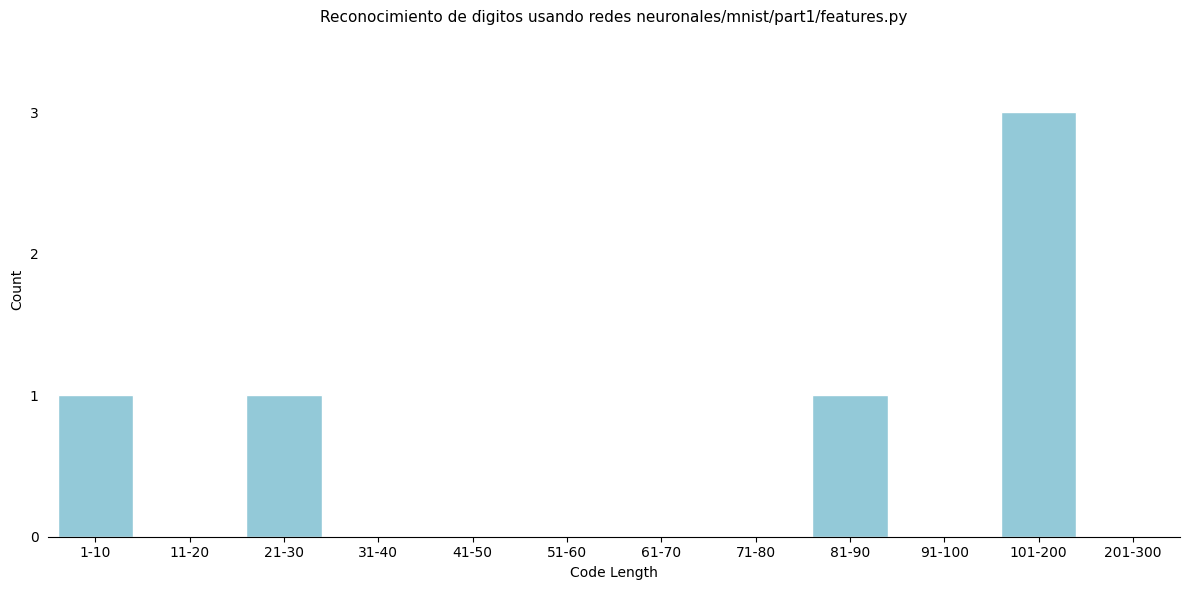

Between 51-60 and 101-200, which is larger?

101-200